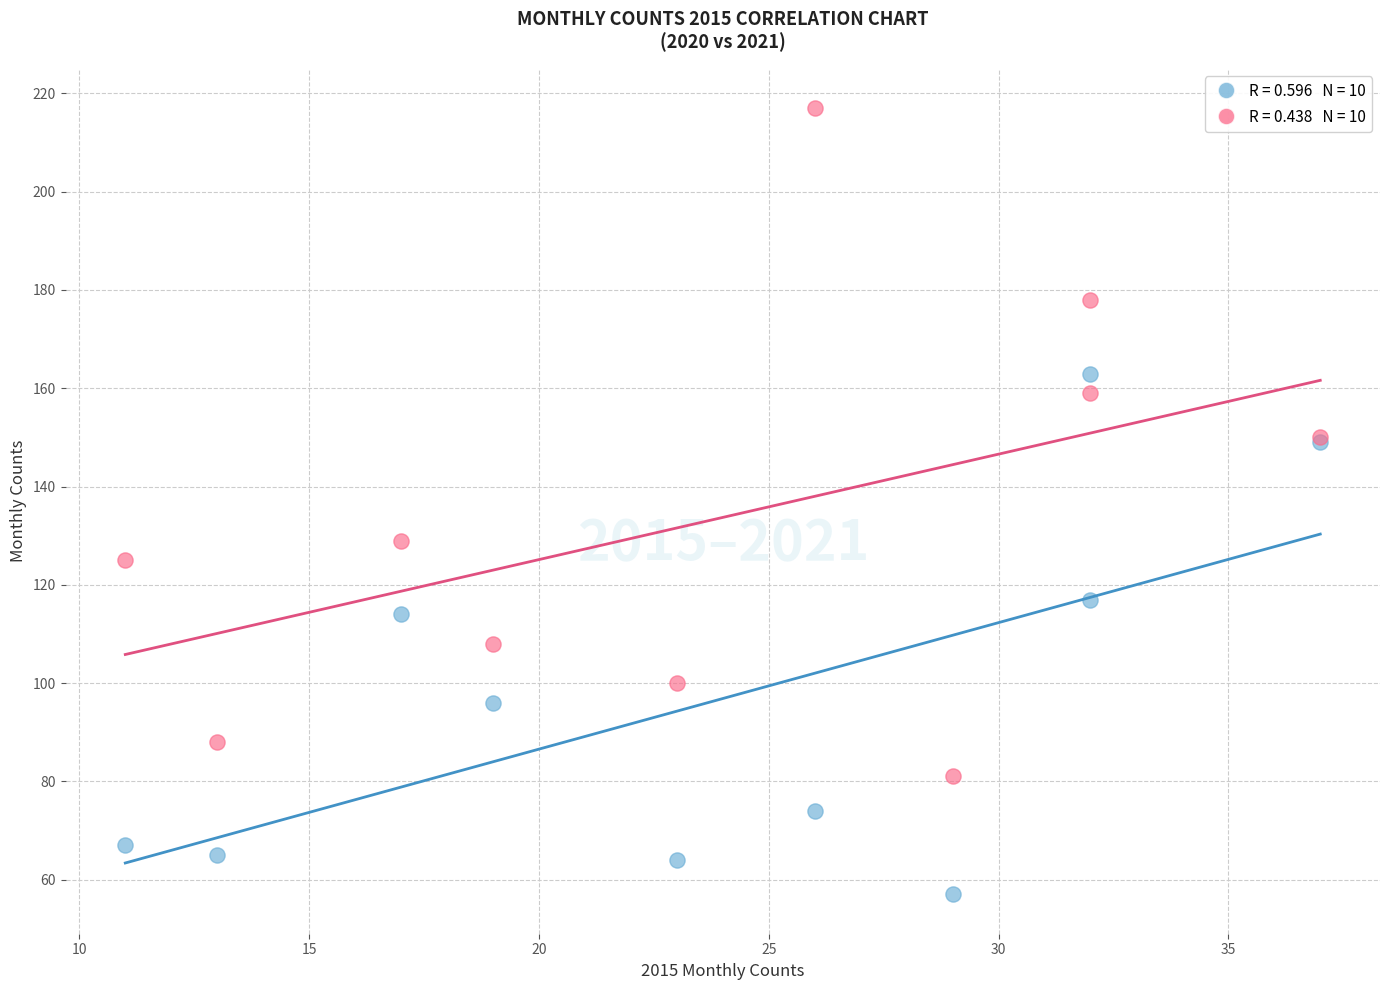

Across all series, what Y value is closest to 137?

129